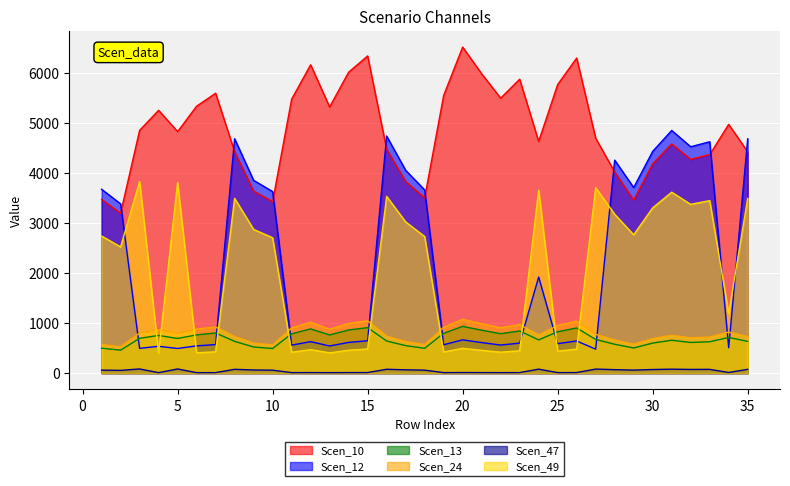

What are all the series names shown in the legend?

Scen_10, Scen_12, Scen_13, Scen_24, Scen_47, Scen_49